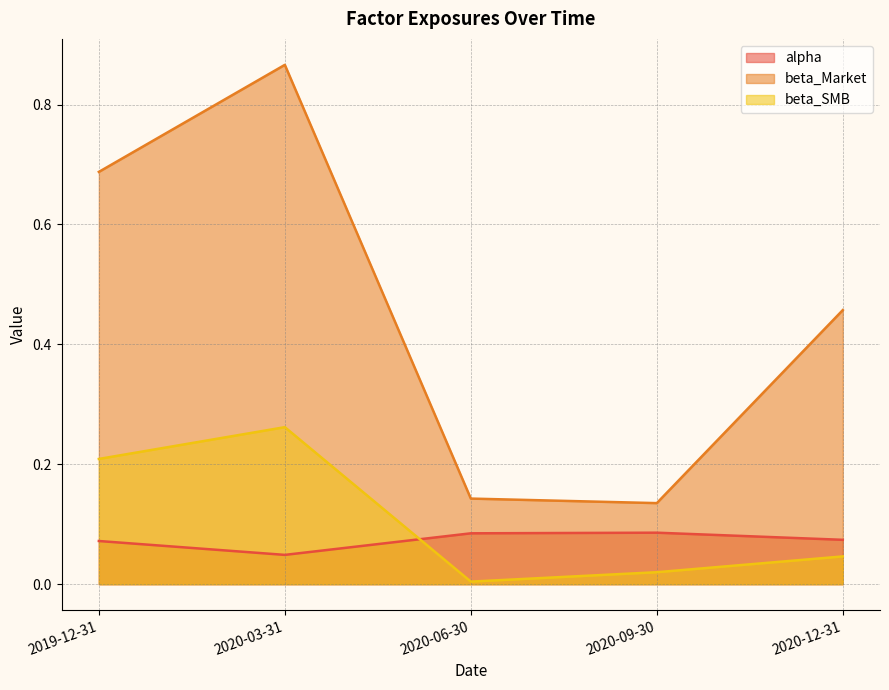

Does the chart display data point markers on the line(s)?

No